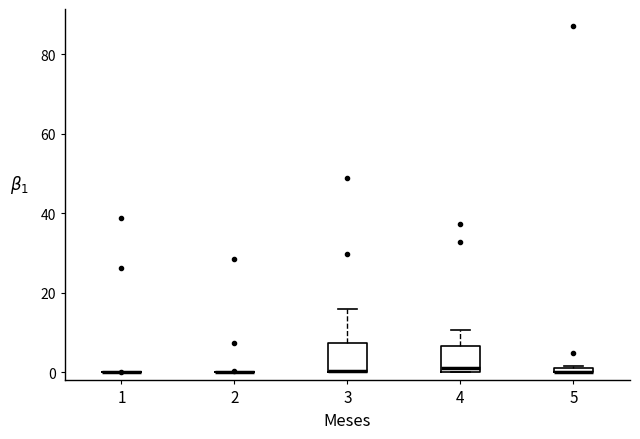

Where does the median line of the box at x = 4 sit on the y-axis? The values are not printed on the chart, so give them approximately, as read against the axis.

2